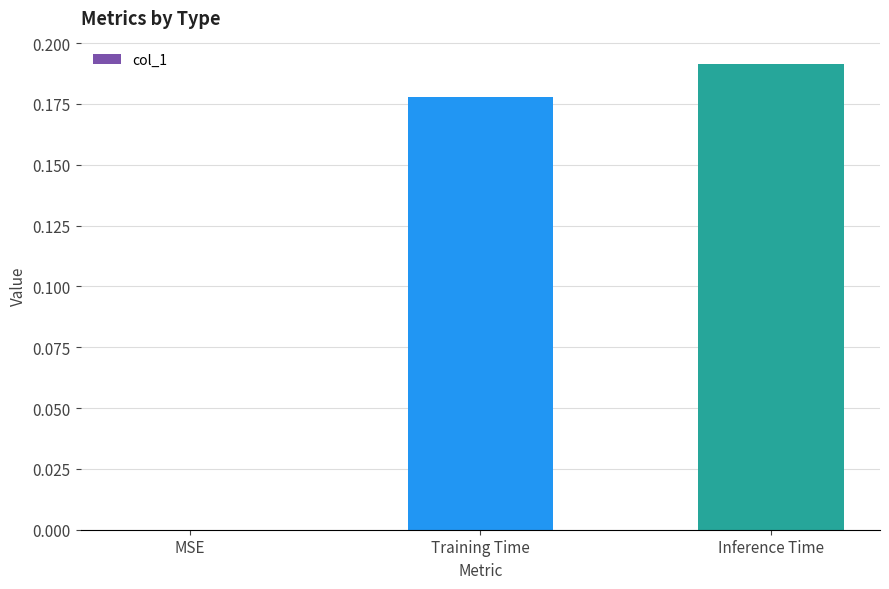

True or false: the data shows 0.1 at Inference Time.

False